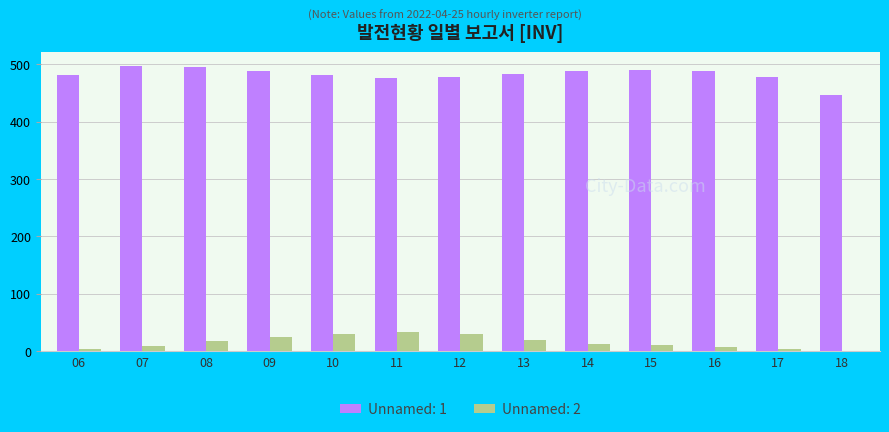

Is it true that Unnamed: 1 equals 478.4 at 12?

True